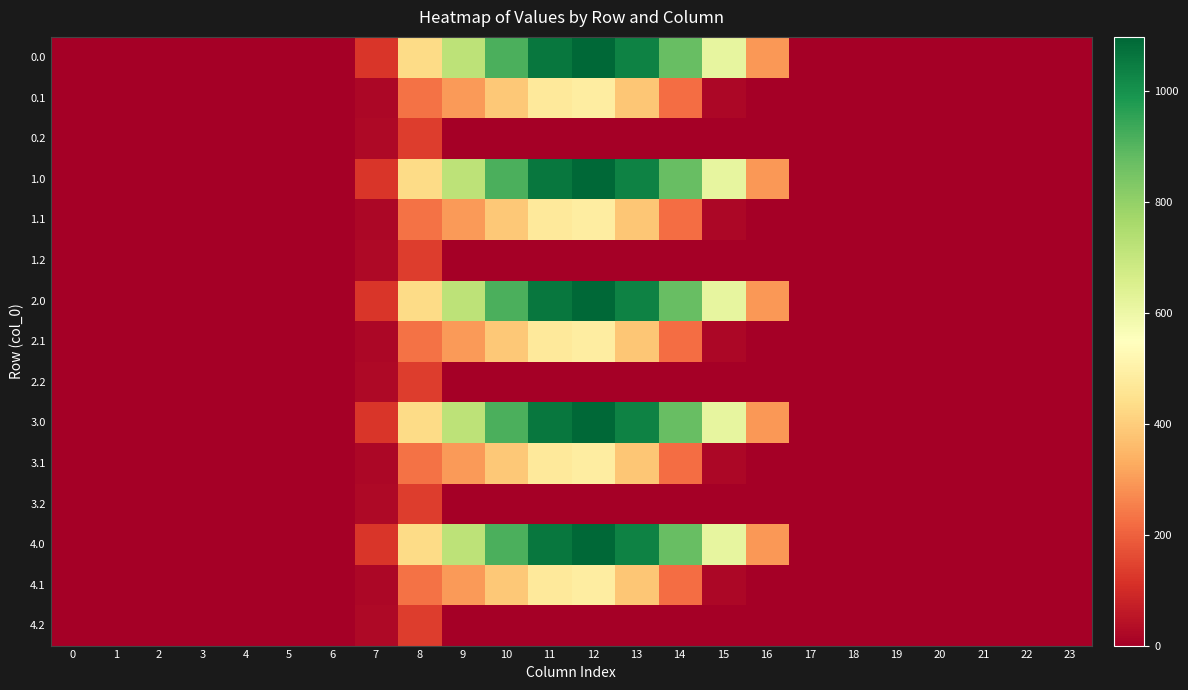

At how many categories does at least one series exceed 170?

9